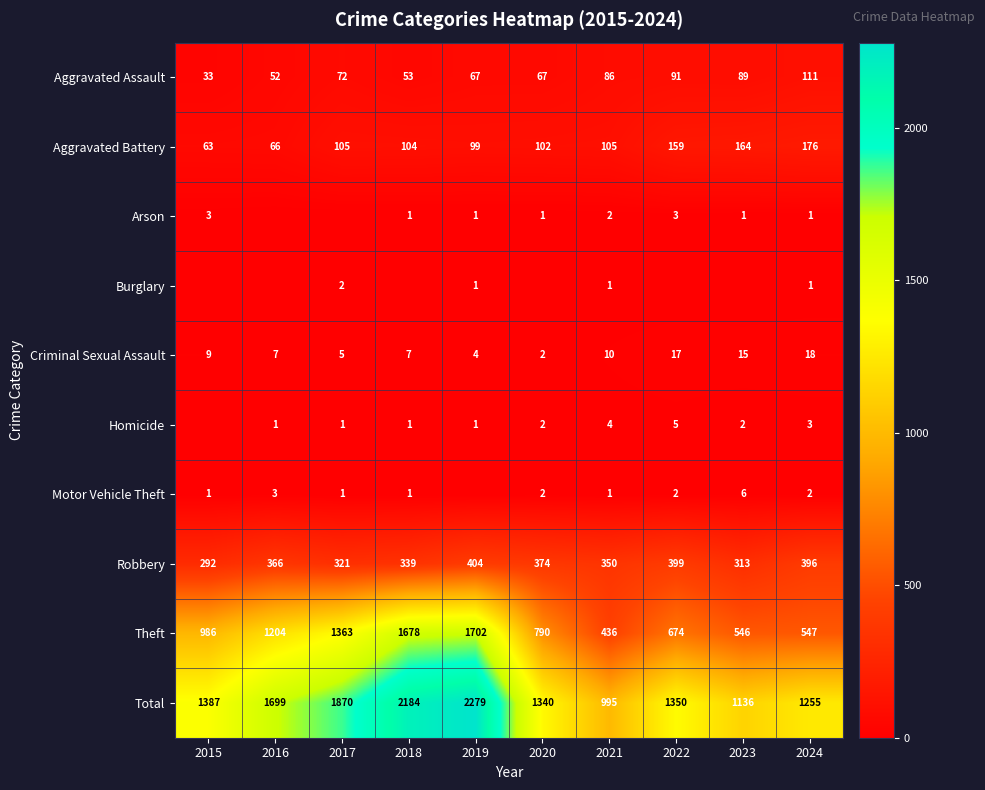

True or false: Aggravated Battery has a value of 83 at 2023.

False